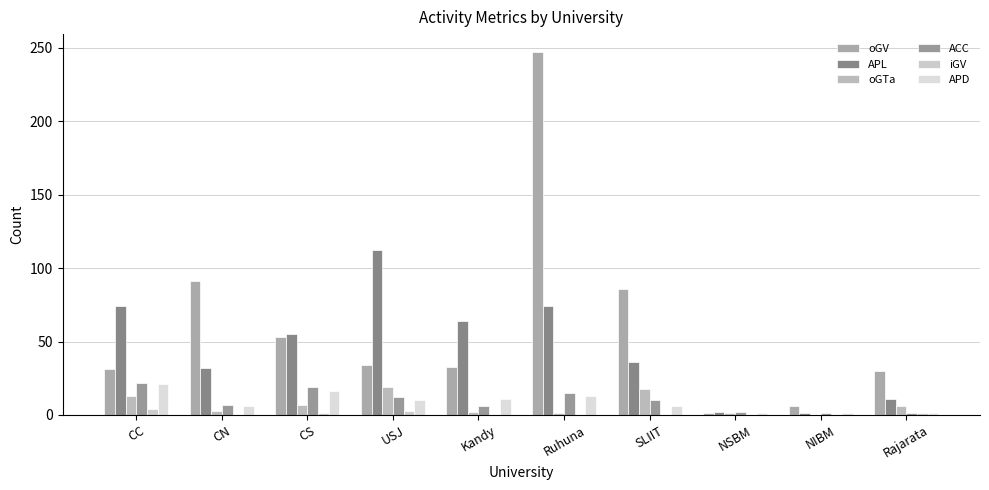

Are the bars grouped side by side (vs. stacked)?

Yes